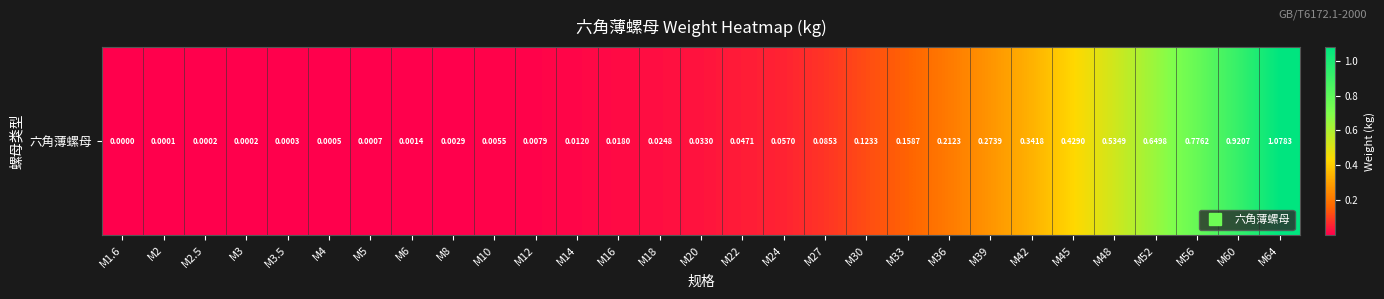

What is the sum of all values?

5.8